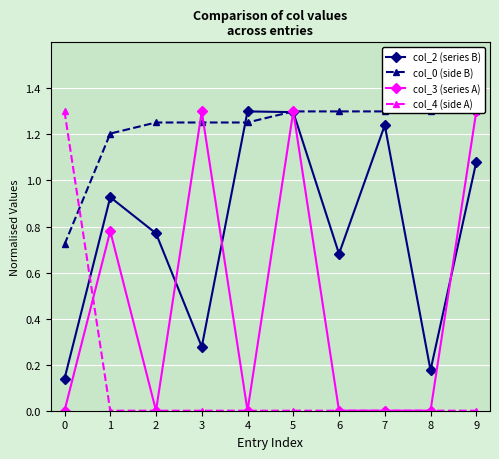

At 8, list the series in order from smallest to largest.

col_3 (series A), col_4 (side A), col_2 (series B), col_0 (side B)